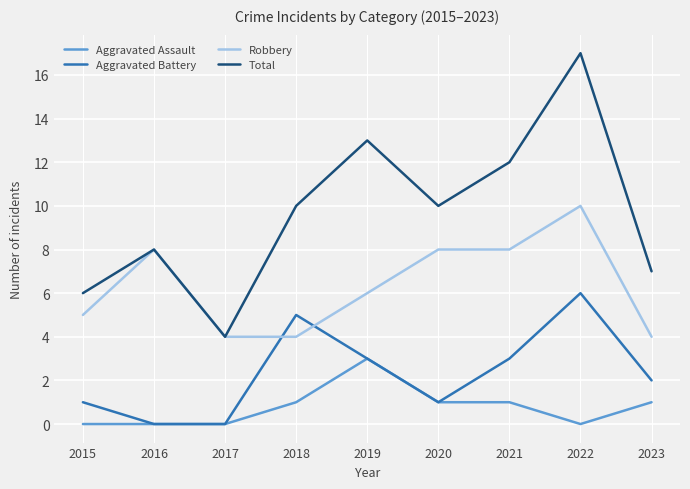

Reading left to right, transcribe all the data shown in this chart.

Aggravated Assault: 2015=0	2016=0	2017=0	2018=1	2019=3	2020=1	2021=1	2022=0	2023=1
Aggravated Battery: 2015=1	2016=0	2017=0	2018=5	2019=3	2020=1	2021=3	2022=6	2023=2
Robbery: 2015=5	2016=8	2017=4	2018=4	2019=6	2020=8	2021=8	2022=10	2023=4
Total: 2015=6	2016=8	2017=4	2018=10	2019=13	2020=10	2021=12	2022=17	2023=7